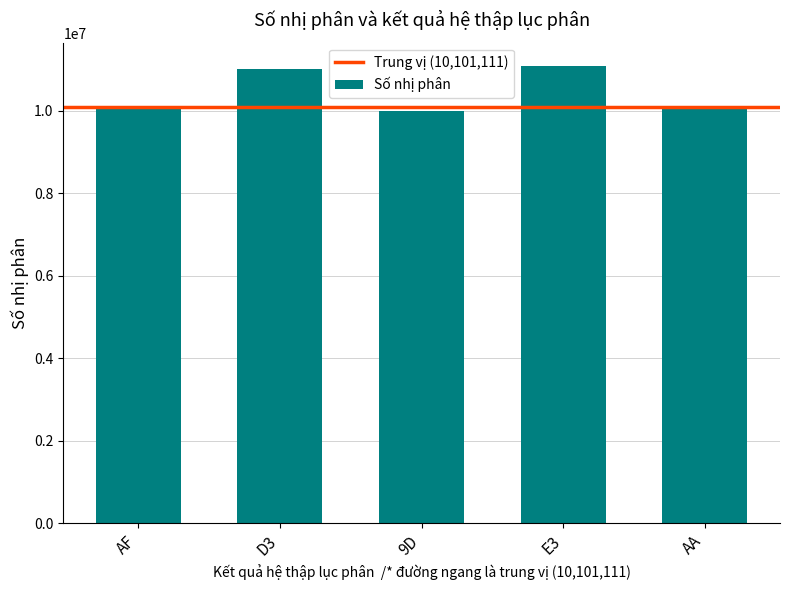

The value at AA is 4151540. True or false?

False